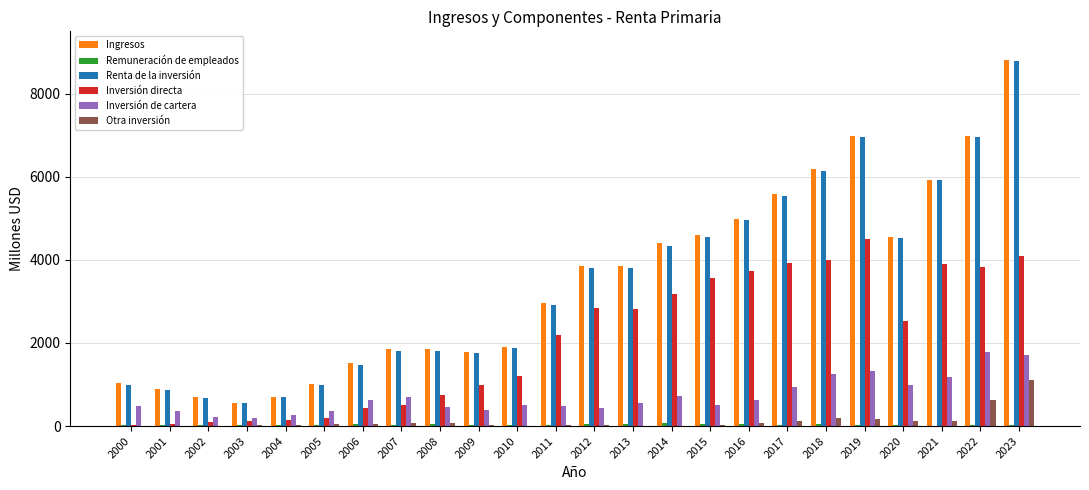

At which category is the sum across all series the highest?

2023